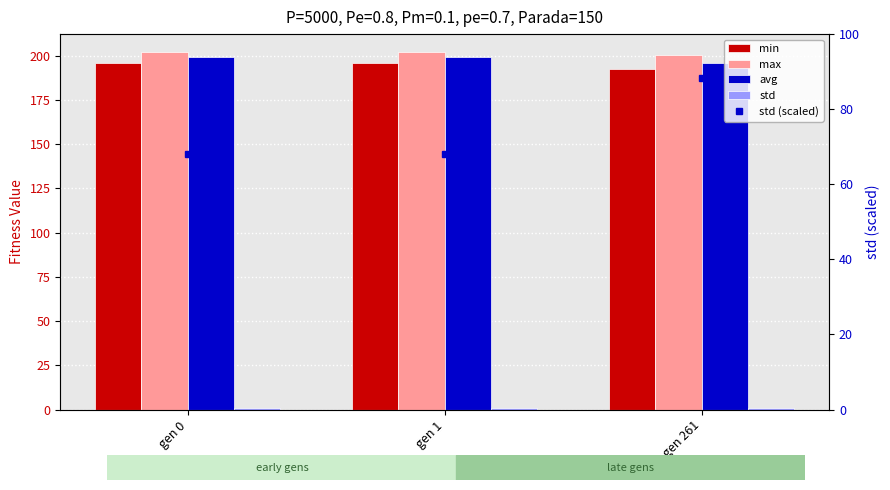

Is it true that std equals 0.9 at gen 1?

True